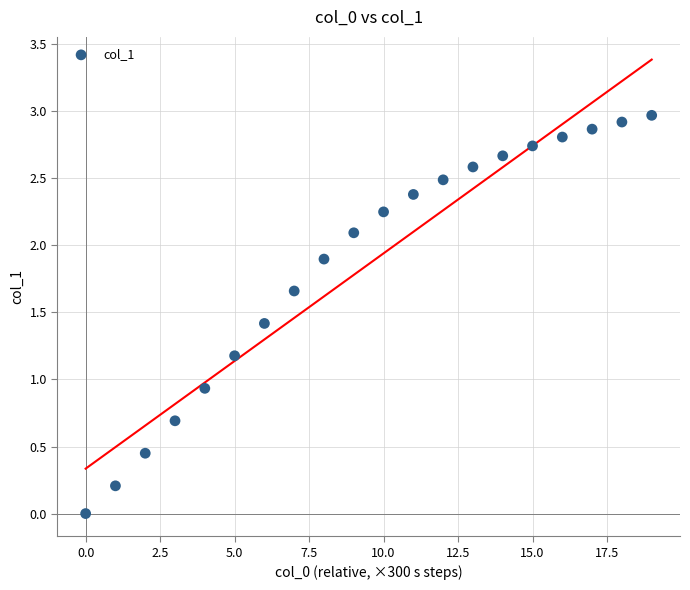

What is the range of Y values (max minus min)?

3.0